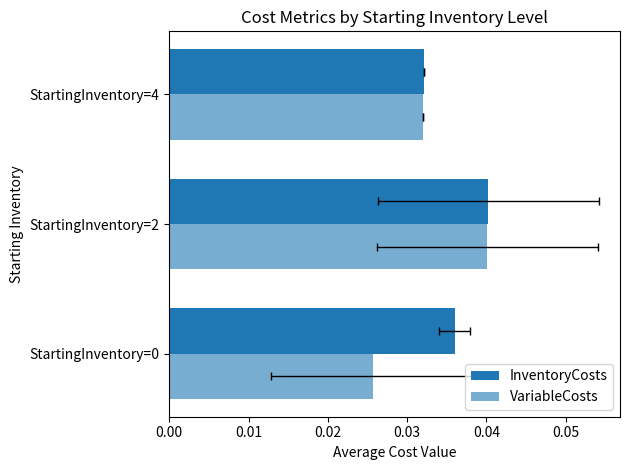

What are all the series names shown in the legend?

InventoryCosts, VariableCosts